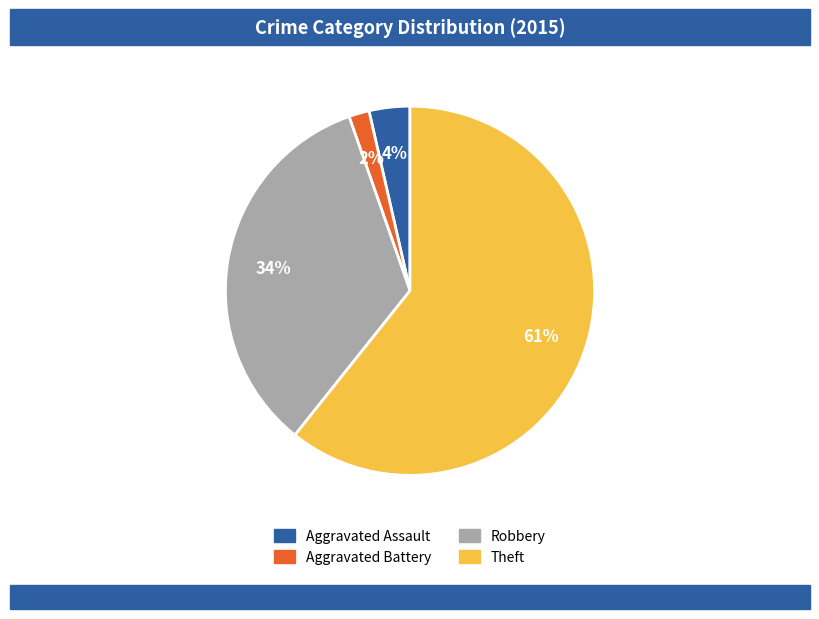

How many slices are in this pie chart?

4